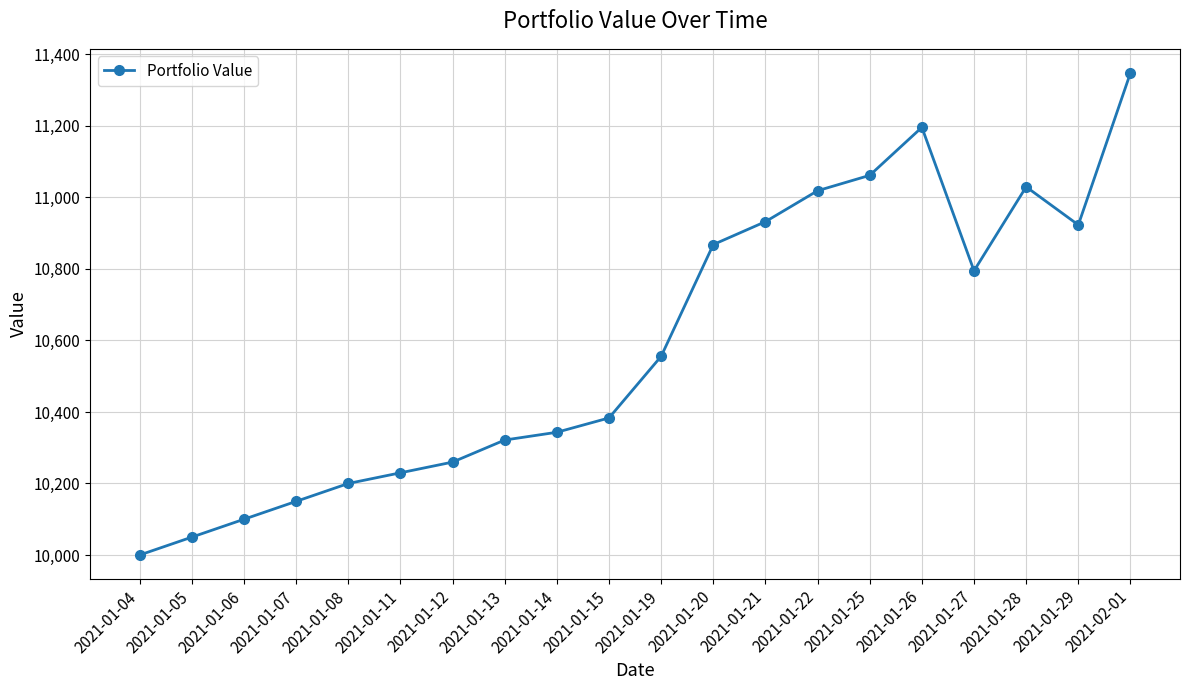

How many categories are shown in the chart?

20